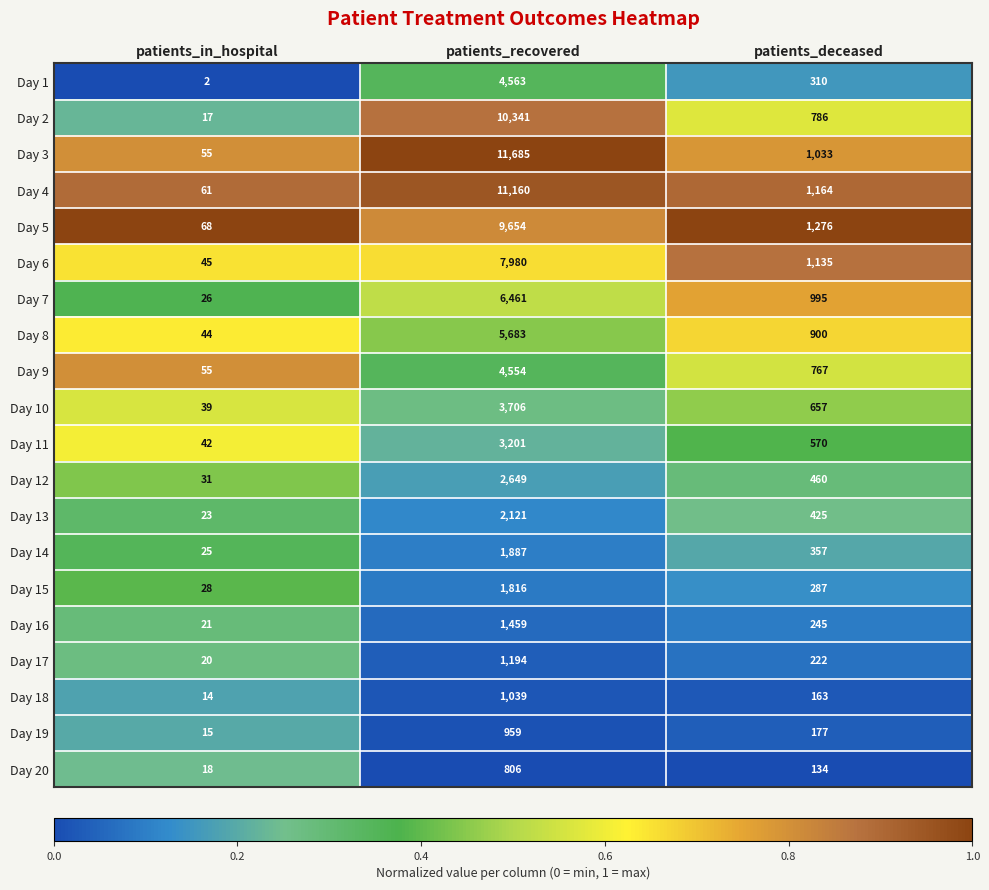

What is the sum of all Day 5 values?

10998